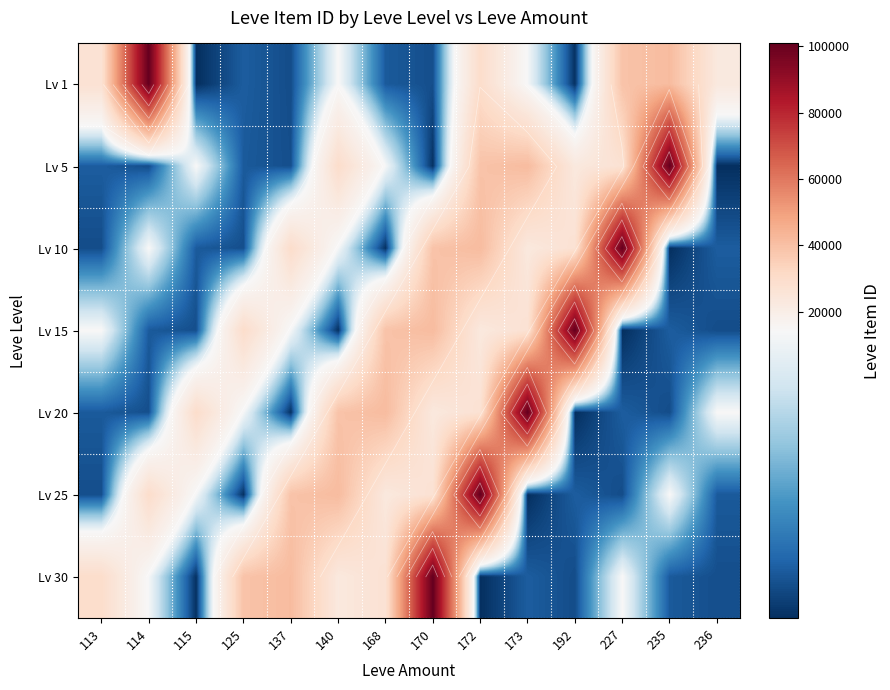

Count the number of categories in the chart.

14